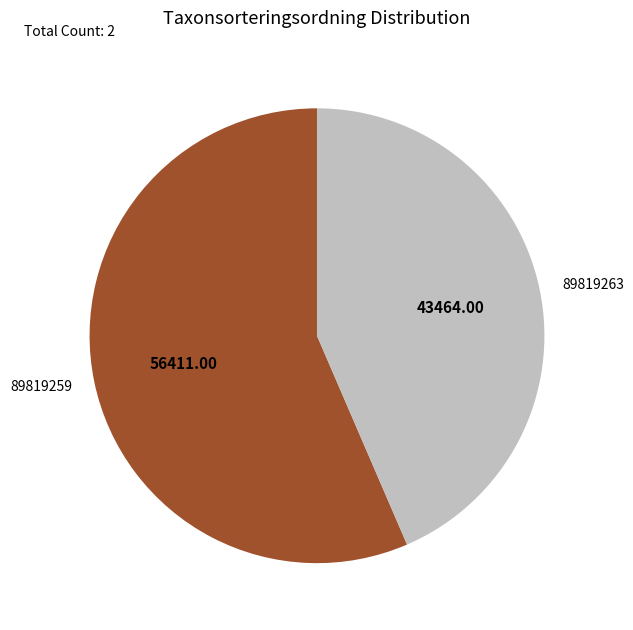

Does 89819263 account for over 50% of the chart?

No